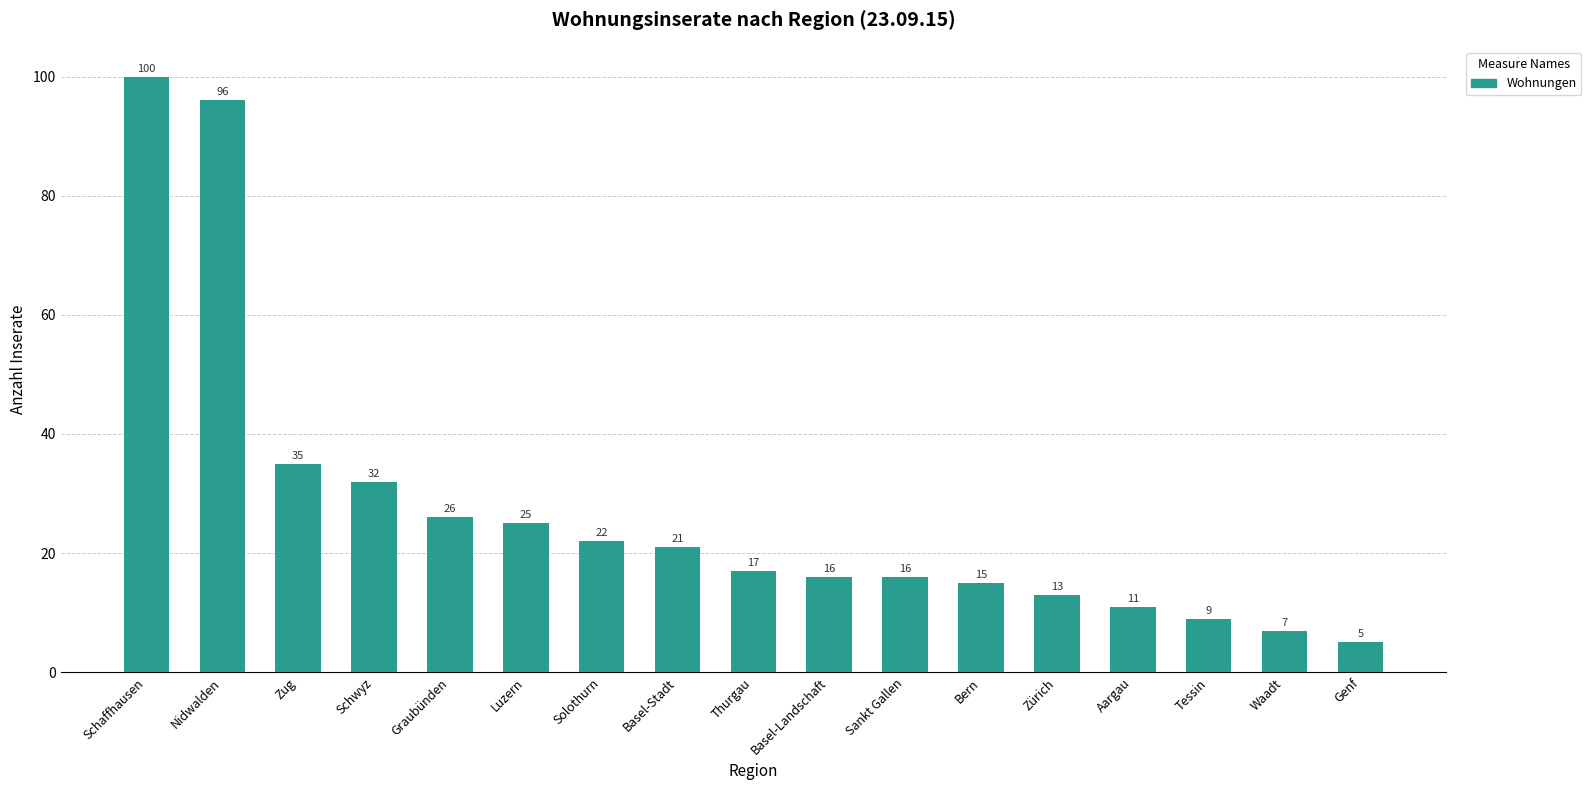

Reading left to right, extract all data points from this chart.

100	96	35	32	26	25	22	21	17	16	16	15	13	11	9	7	5